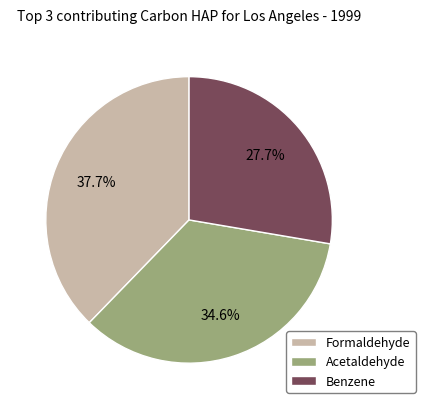

Rank the categories by value from lowest to highest.

Benzene, Acetaldehyde, Formaldehyde